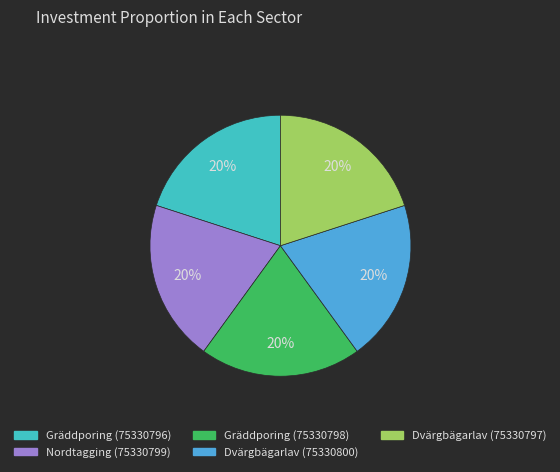

Is there any slice that represents more than half of the pie?

No